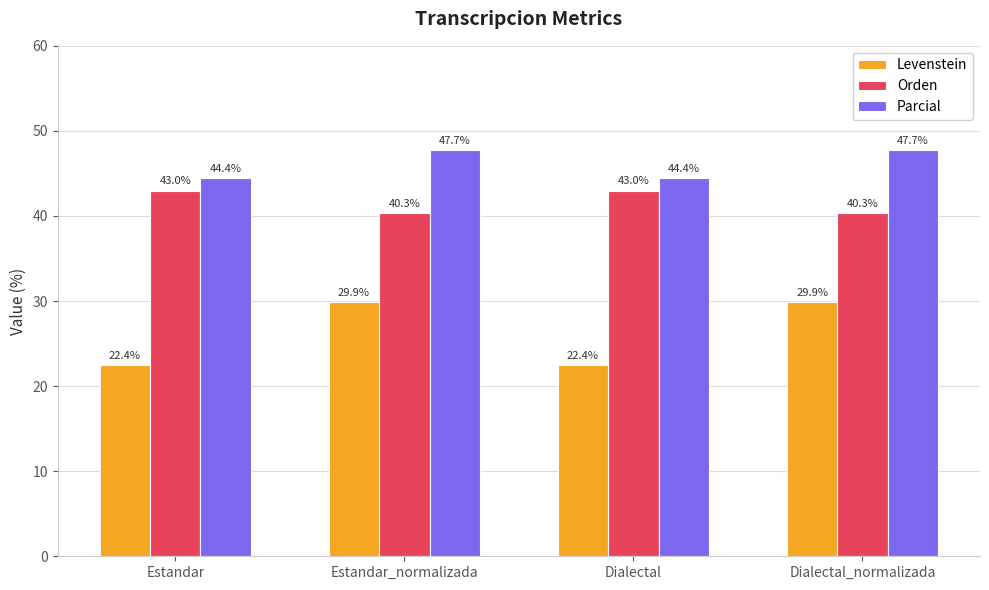

What value does the Parcial series have at Estandar?

44.4